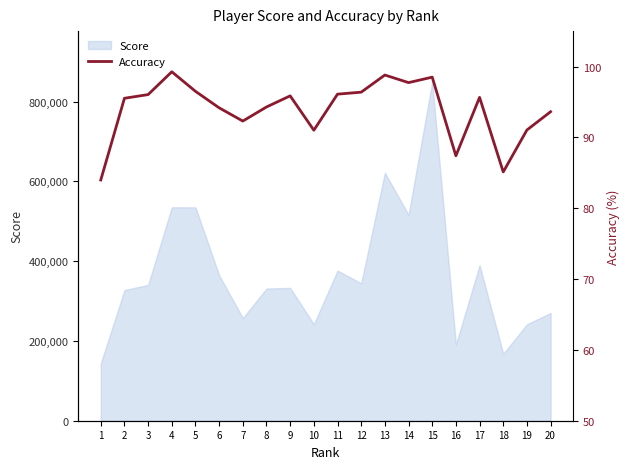

The value of Score at 11 is 178776. True or false?

False